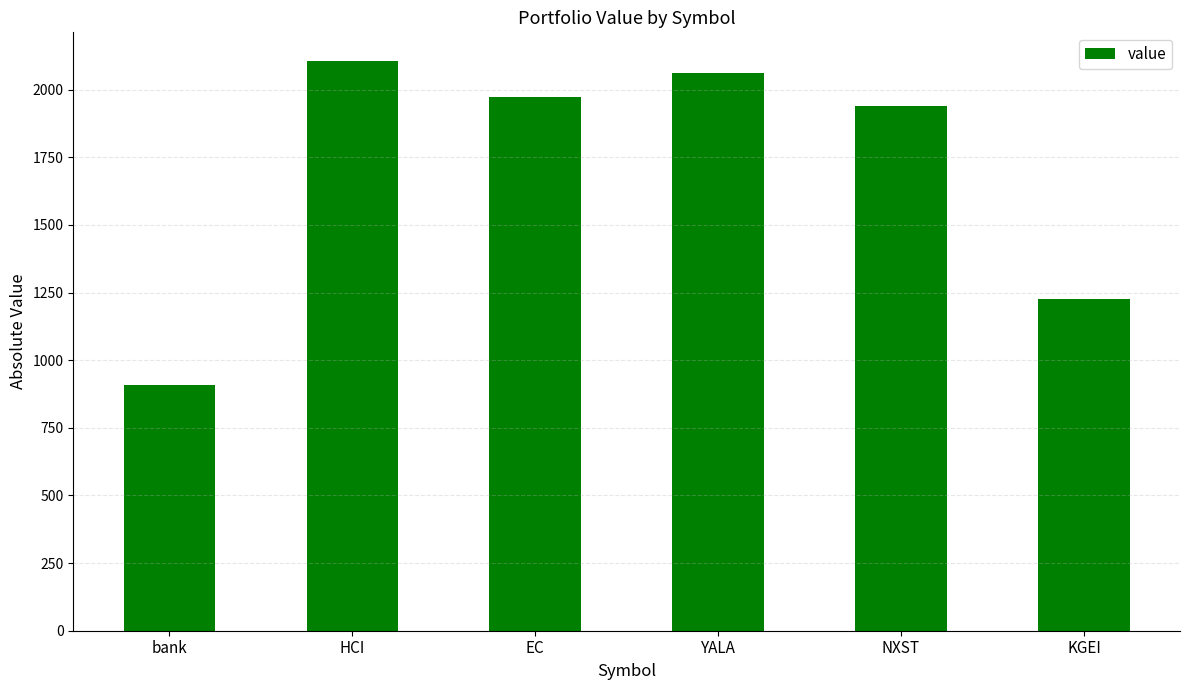

What position from the left is bank?

1